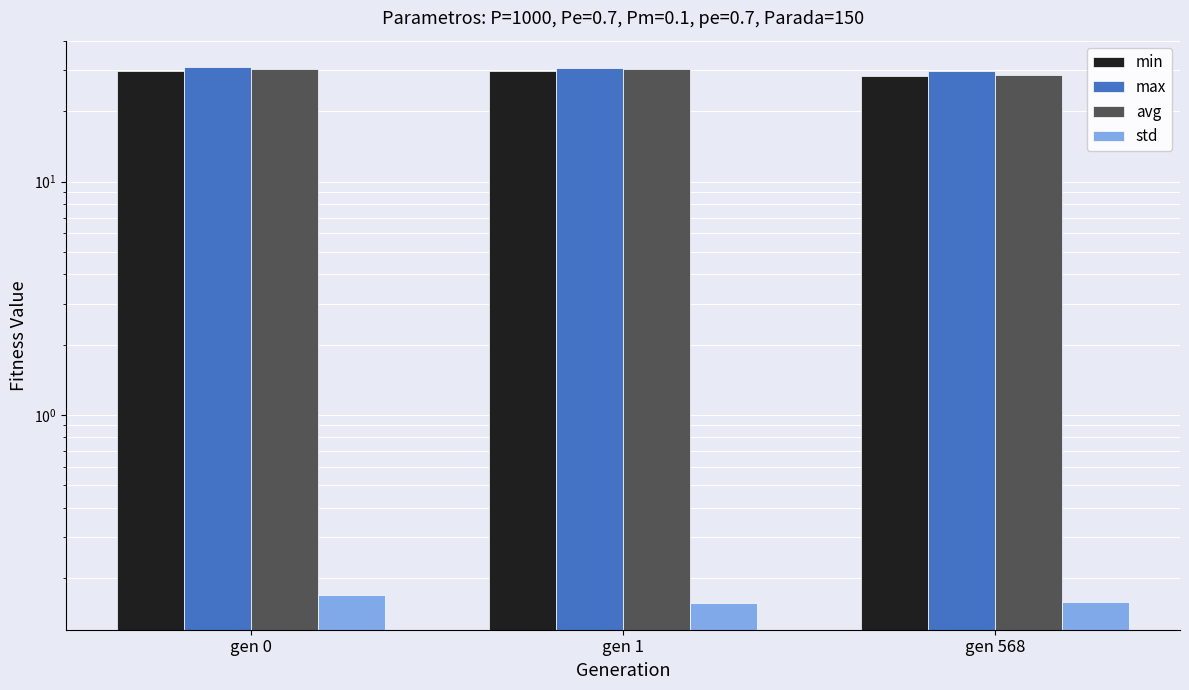

The value of max at gen 0 is 30.9. True or false?

True